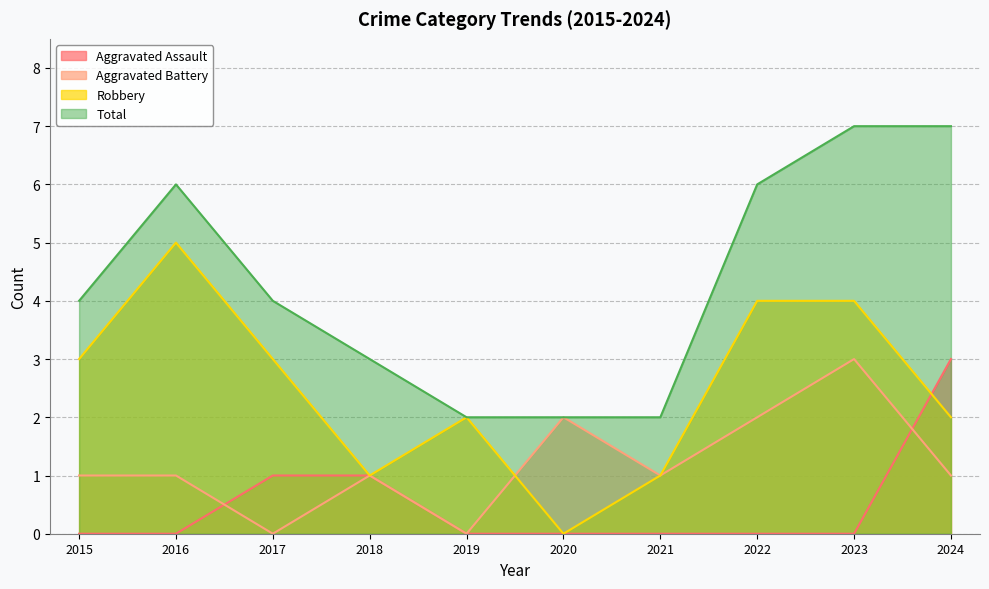

True or false: Total has more than 0 points higher than both neighbors.

True